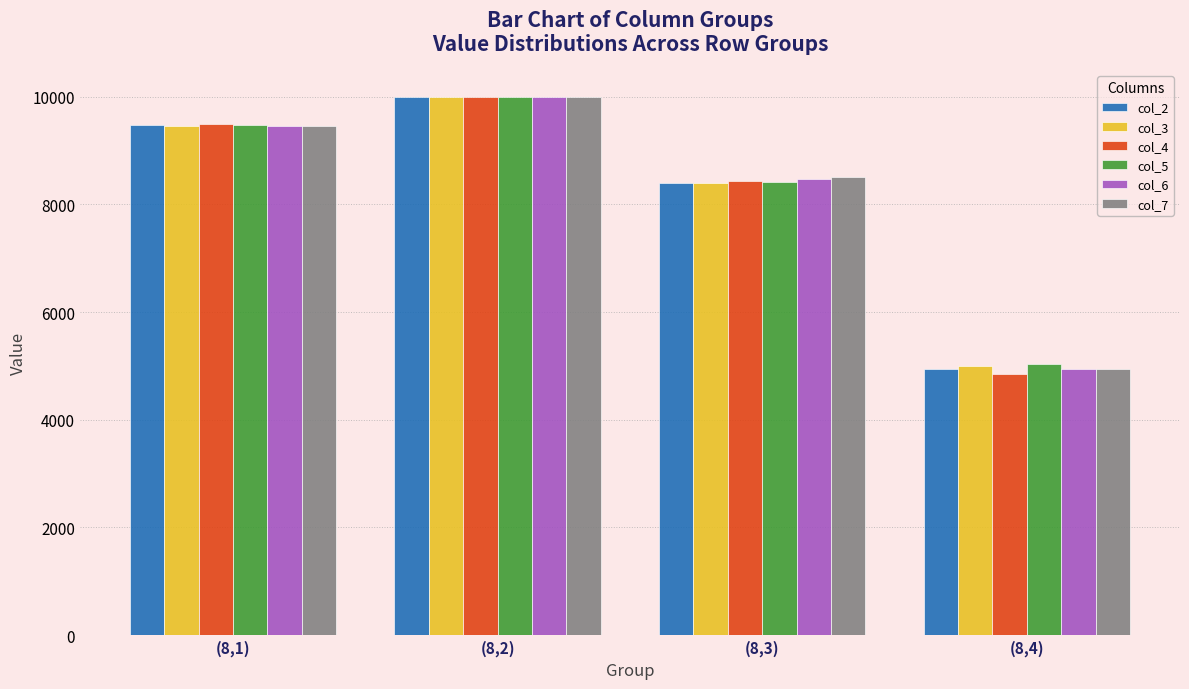

What is the greatest value displayed?

10000